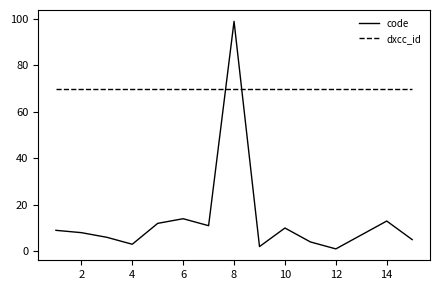

True or false: code and dxcc_id intersect in this chart.

True